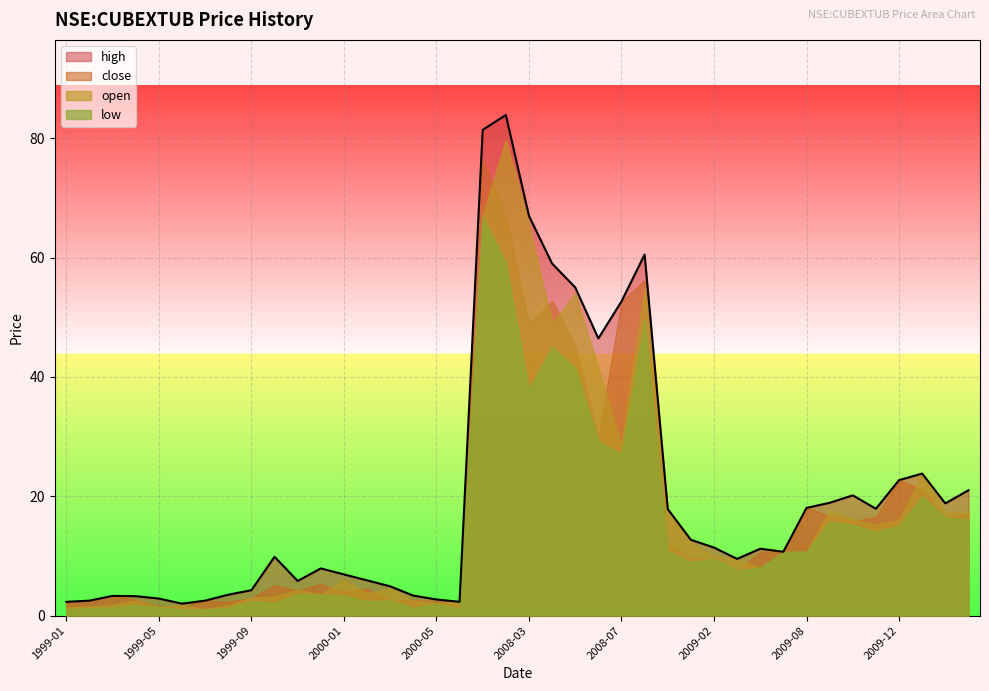

Does the chart display data point markers on the line(s)?

No